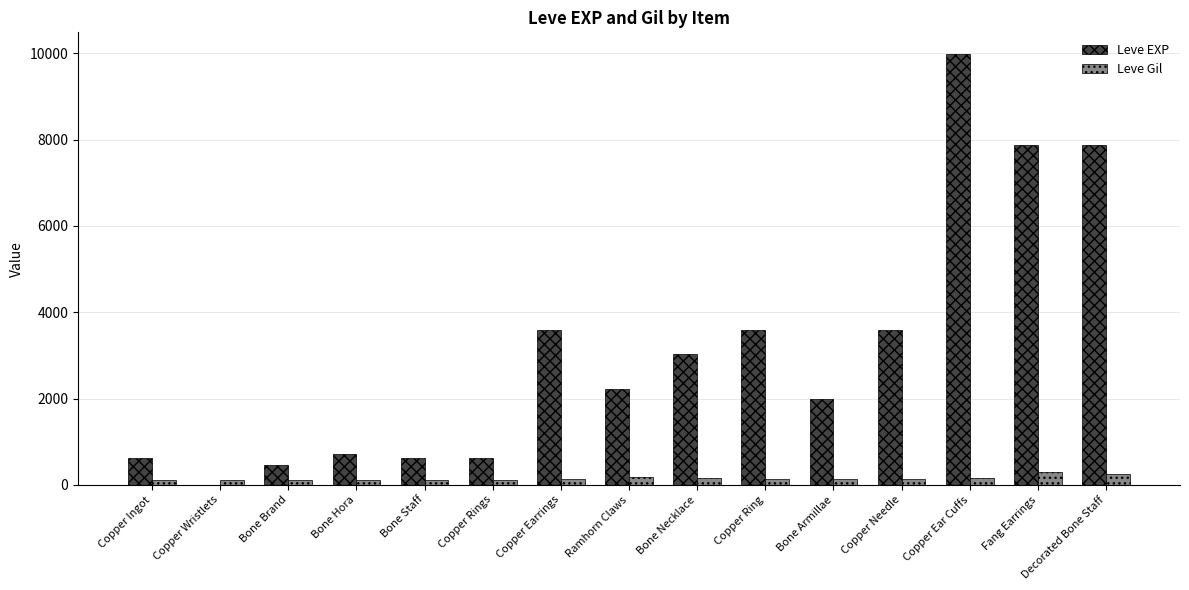

At which category is the sum across all series the highest?

Copper Ear Cuffs